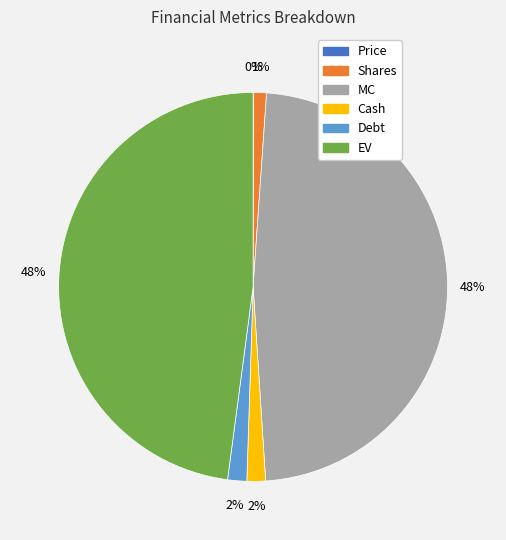

To the nearest percent, what percentage of the pie is Cash?

2%